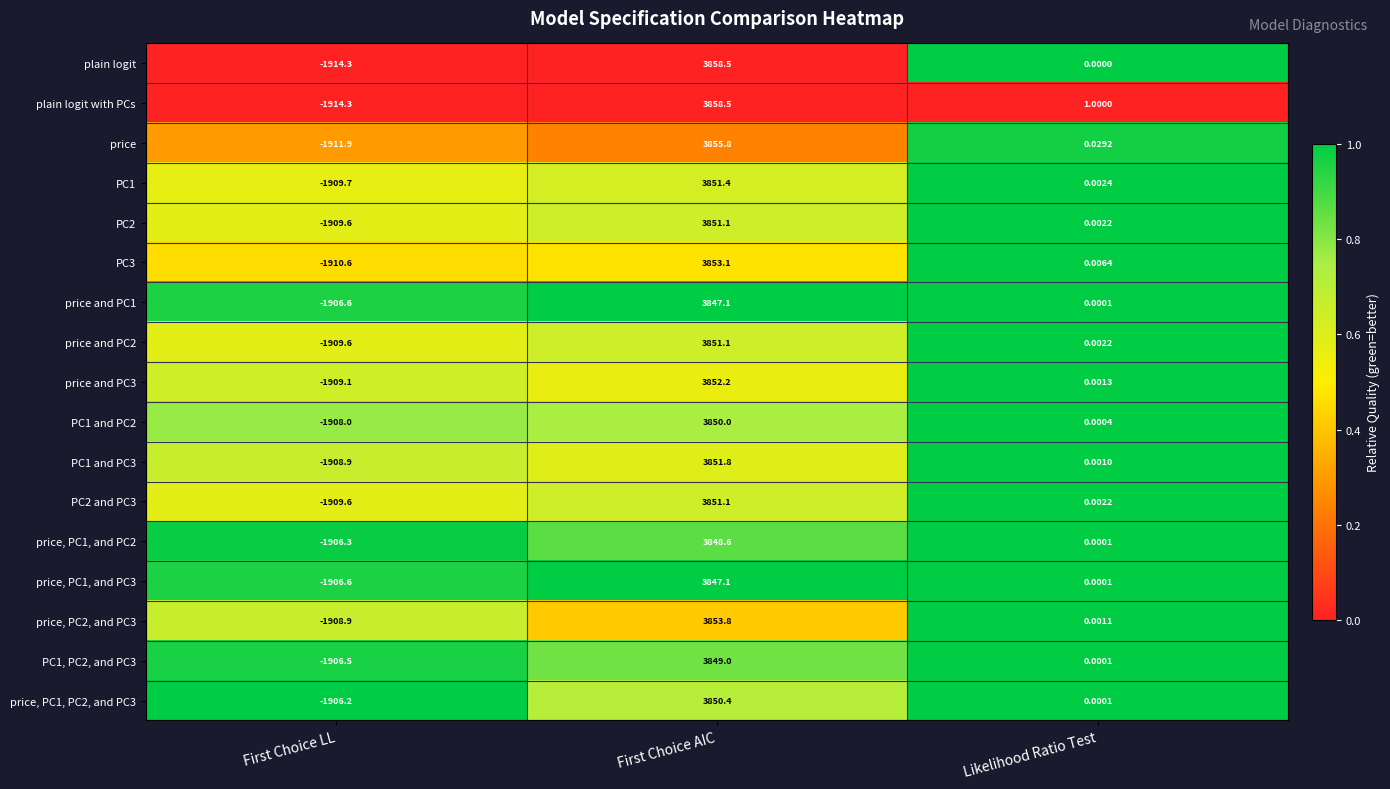

Is the value of PC2 and PC3 at First Choice AIC greater than the value of price, PC2, and PC3 at Likelihood Ratio Test?

Yes